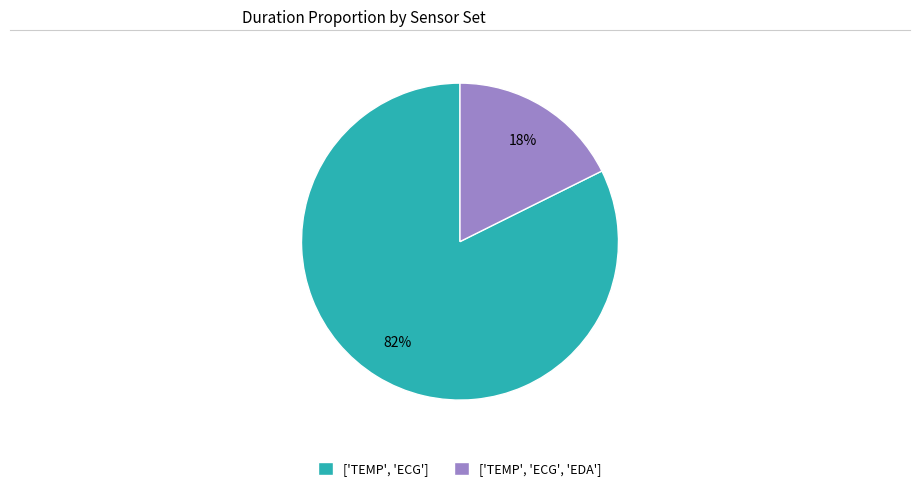

True or false: ['TEMP', 'ECG'] accounts for 82% of the total.

True